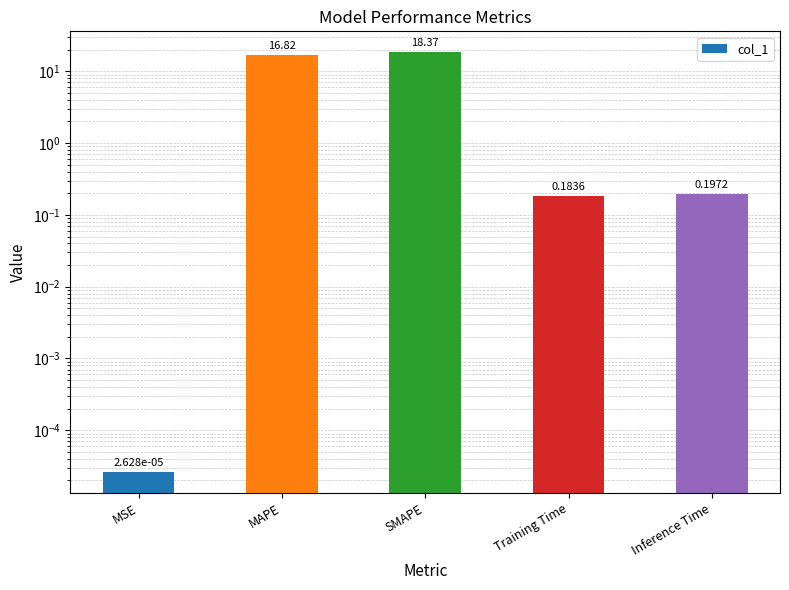

Reading left to right, transcribe all the data shown in this chart.

0.0	16.8	18.4	0.2	0.2